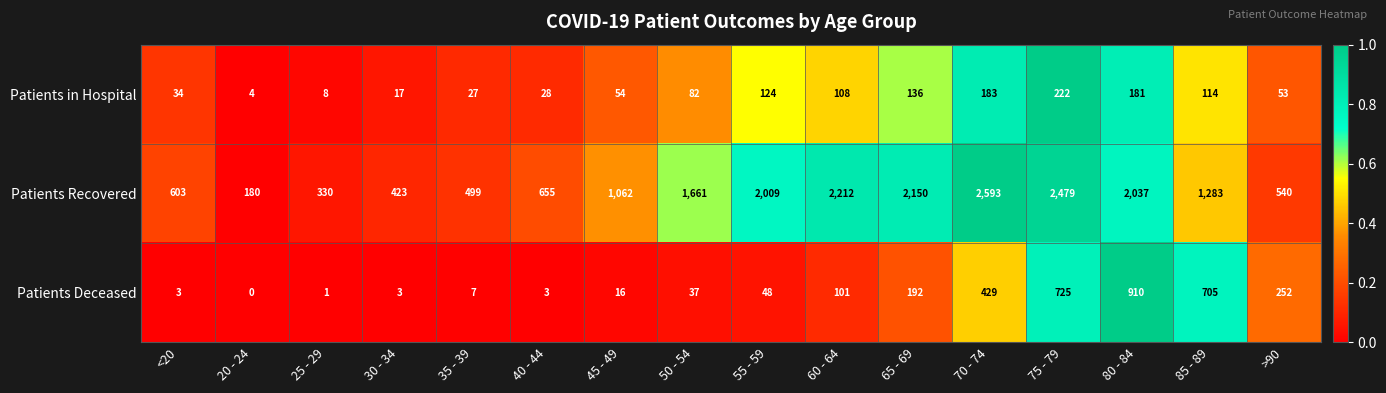

Rank the series by their maximum value, from highest to lowest.

Patients Recovered, Patients Deceased, Patients in Hospital